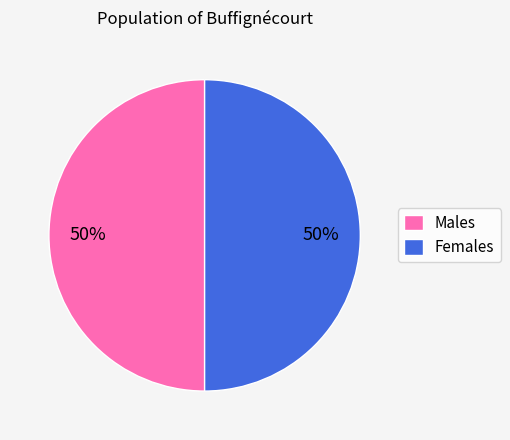

What percentage is the Females slice, to the nearest percent?

50%